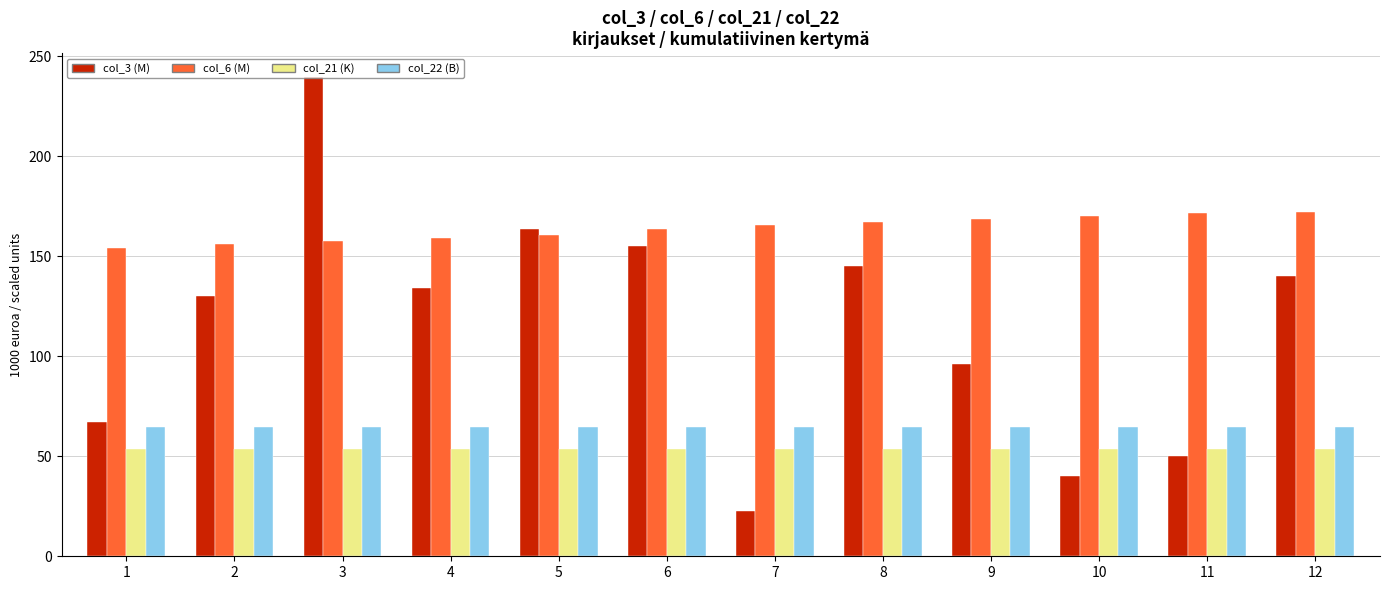

Which label corresponds to the largest value in the chart?

3